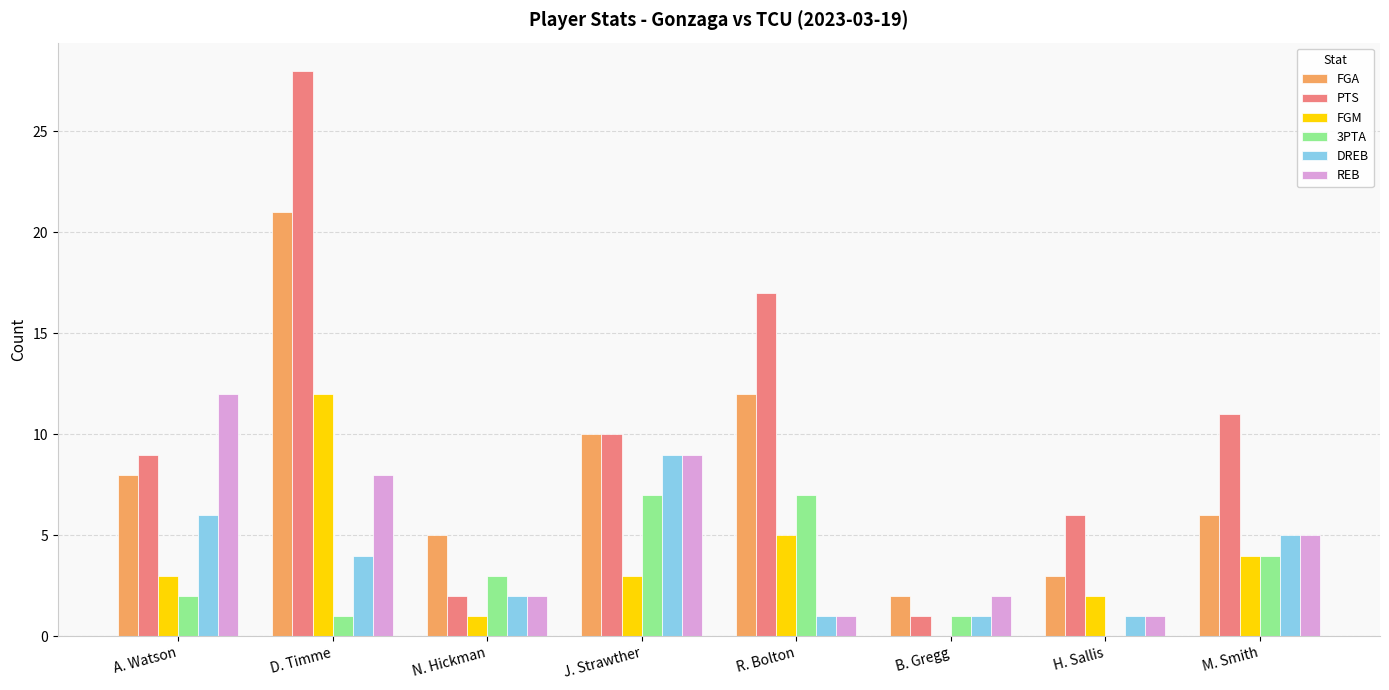

How many positive values does the 3PTA series have?

7